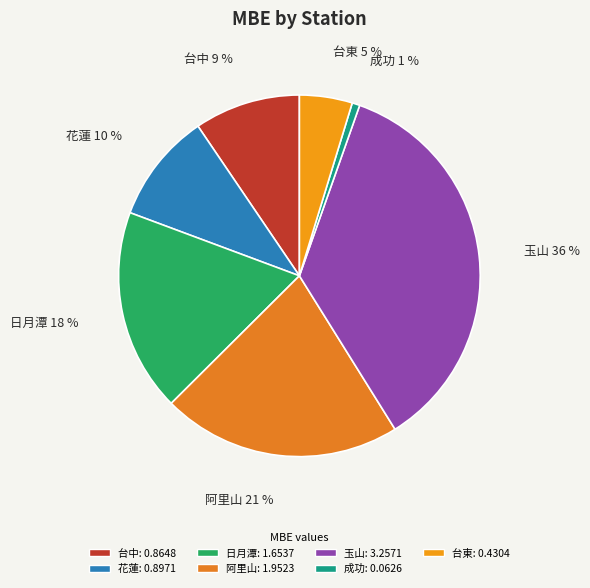

To the nearest percent, what is the average slice percentage?

14%